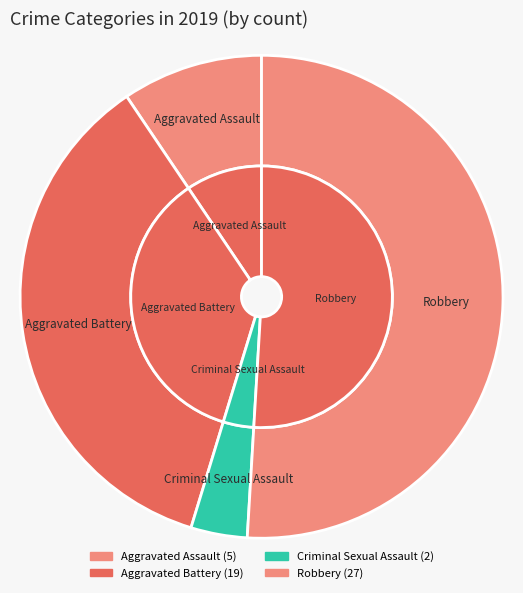

What is the smallest slice in the pie chart?

Criminal Sexual Assault